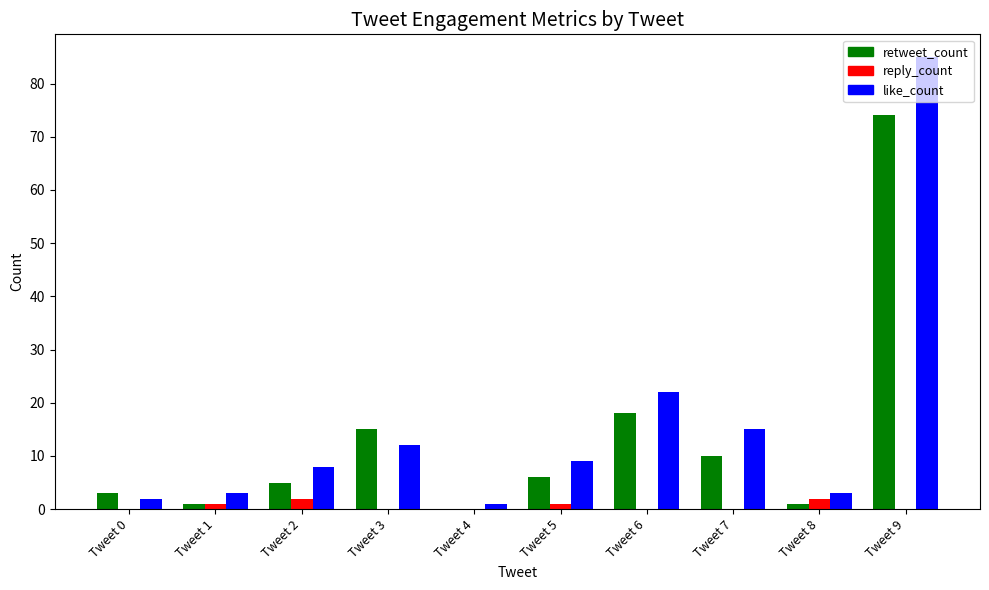

What is the sum of all reply_count values?

6